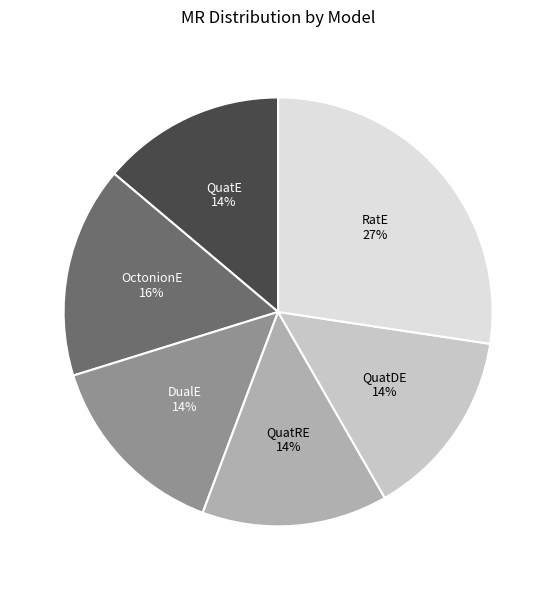

Count the number of slices in the pie.

6